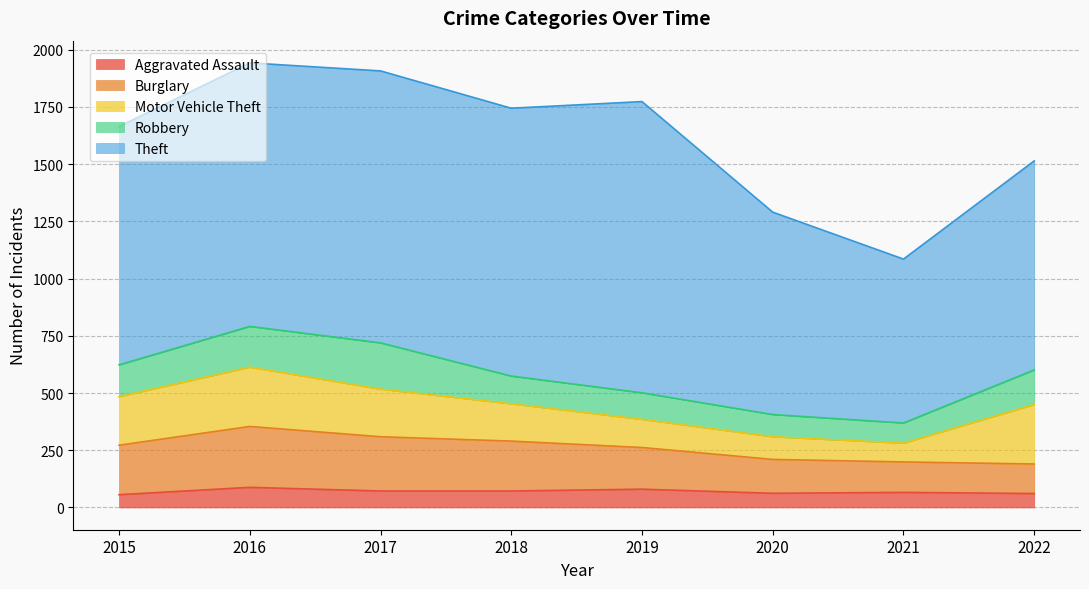

True or false: Aggravated Assault and Motor Vehicle Theft intersect in this chart.

False